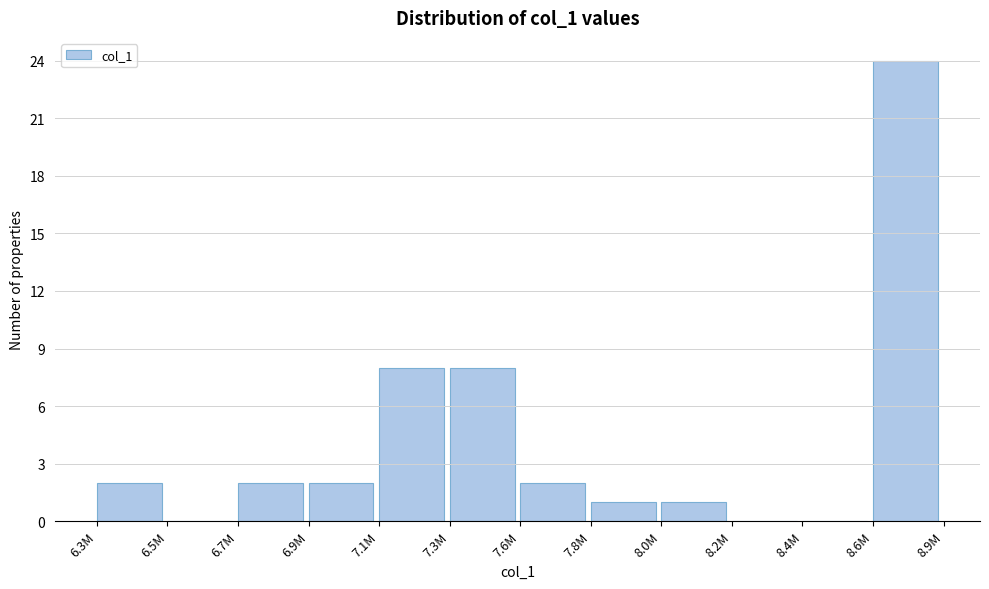

Reading left to right, extract all data points from this chart.

6.3M=2	6.5M=0	6.7M=2	6.9M=2	7.1M=8	7.3M=8	7.6M=2	7.8M=1	8.0M=1	8.2M=0	8.4M=0	8.6M=24